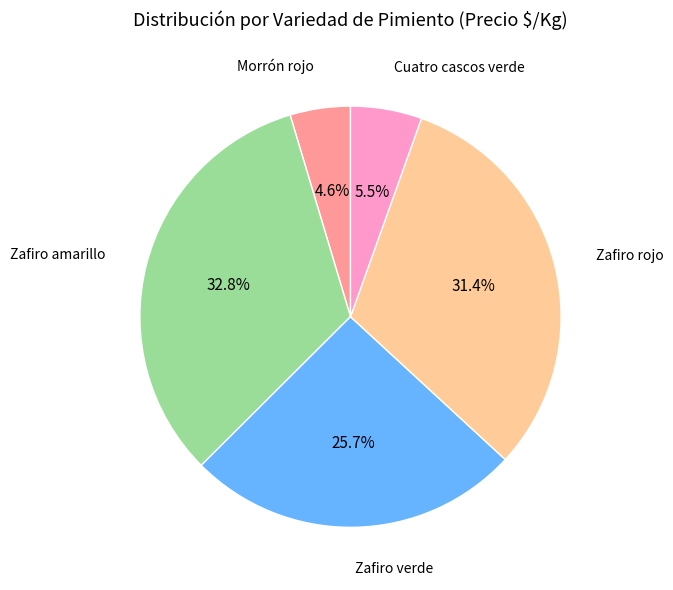

Is there a majority slice in this chart?

No